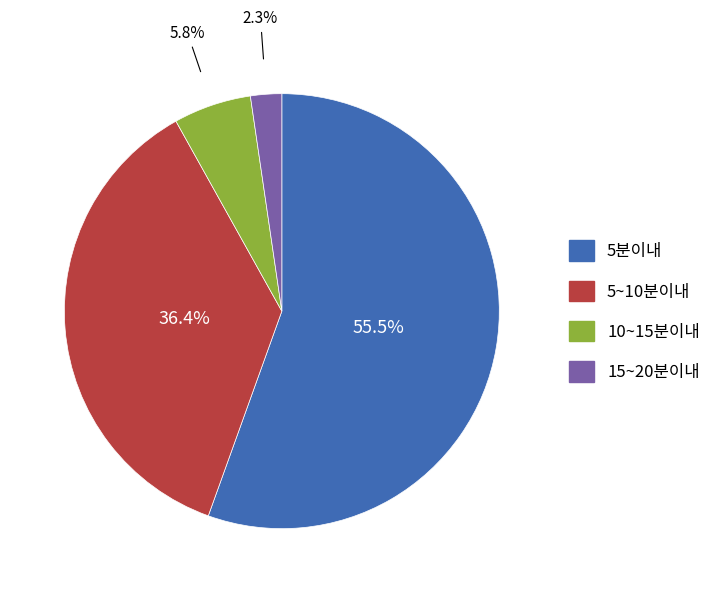

What is the total percentage of 10~15분이내 and 15~20분이내?

8.1%